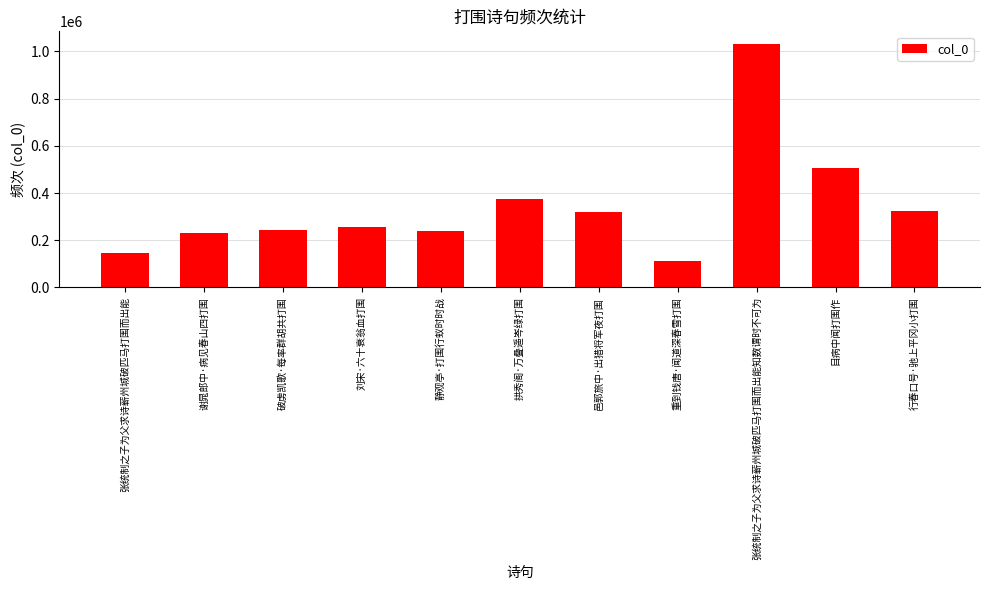

Approximately how many times larger is the value at 目病中闻打围作 compared to 行春口号·驰上平冈小打围?

1.6